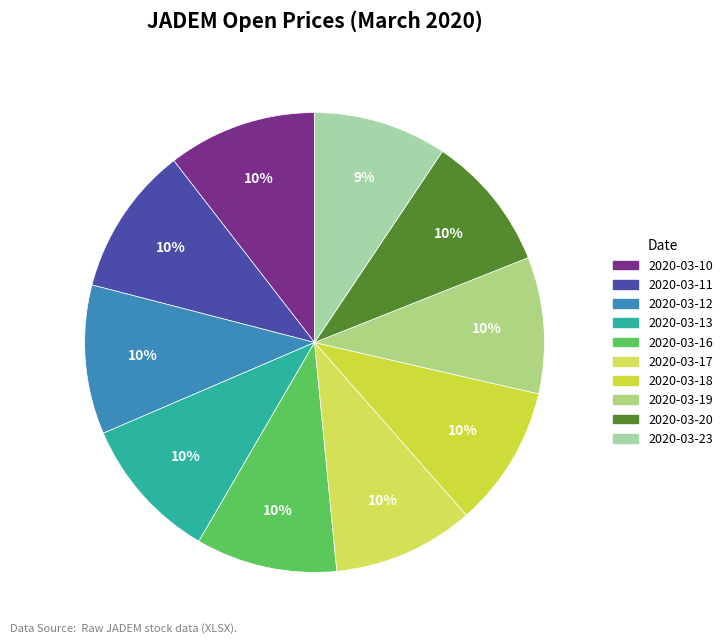

How many segments does this pie chart have?

10